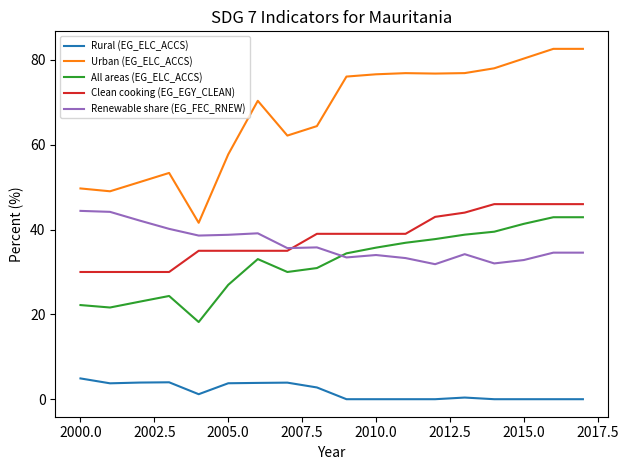

How many times do Renewable share (EG_FEC_RNEW) and Clean cooking (EG_EGY_CLEAN) cross each other?

1